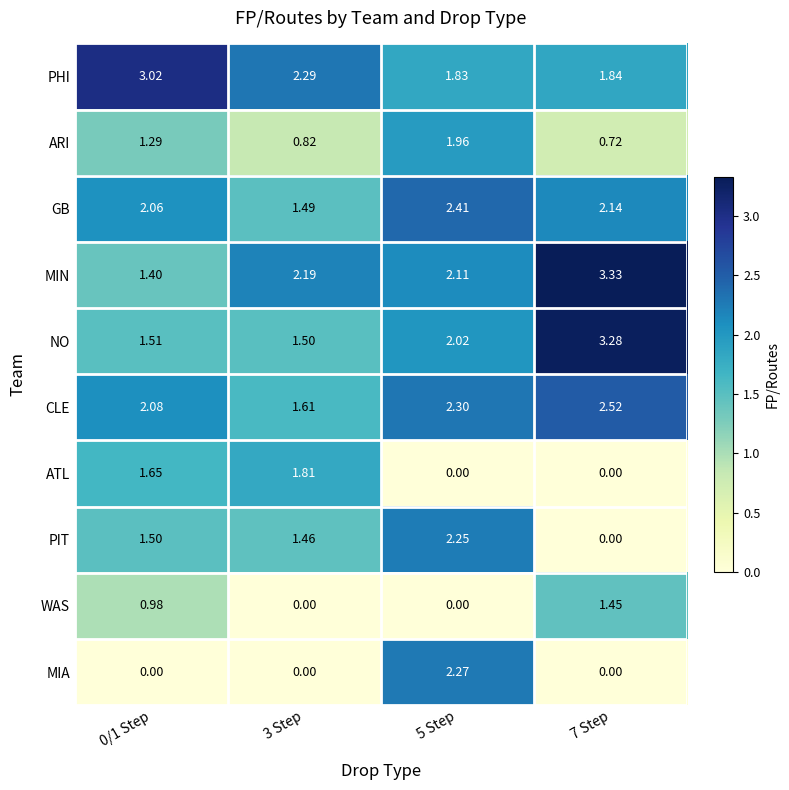

Rank the series by their maximum value, from lowest to highest.

WAS, ATL, ARI, PIT, MIA, GB, CLE, PHI, NO, MIN